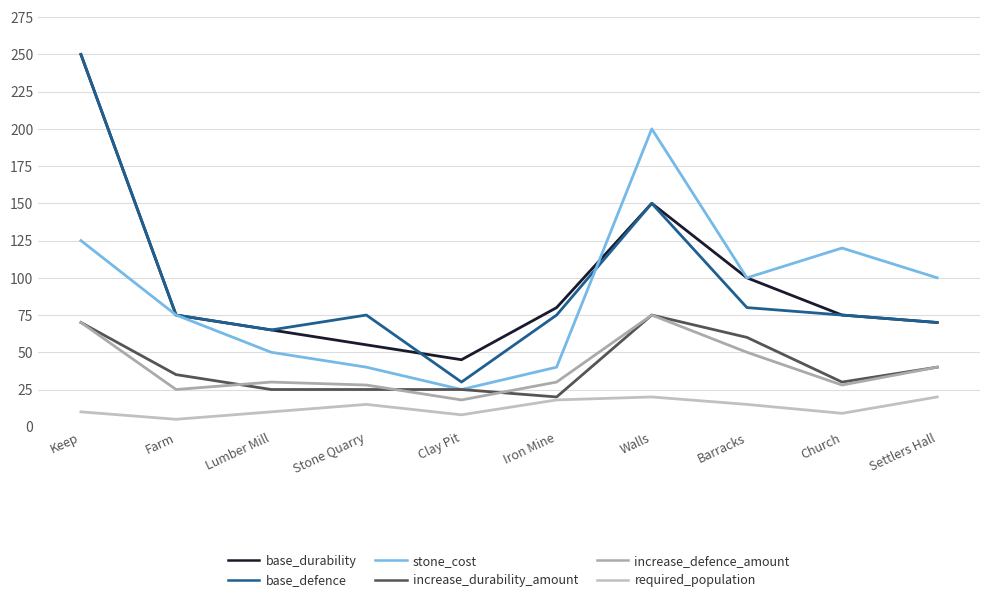

Where does the increase_defence_amount series first go above 30?

Keep